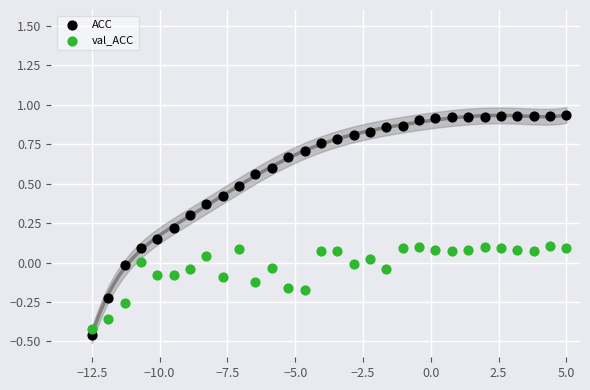

Across all data points, what is the range of X values (max minus min)?

17.5